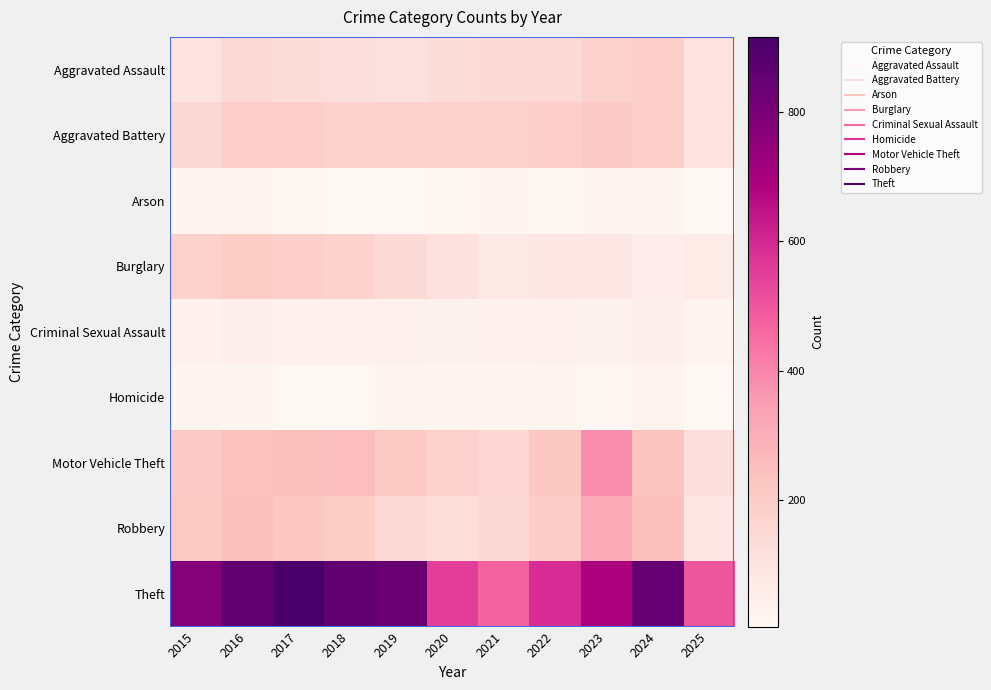

How many distinct data groups are displayed?

9